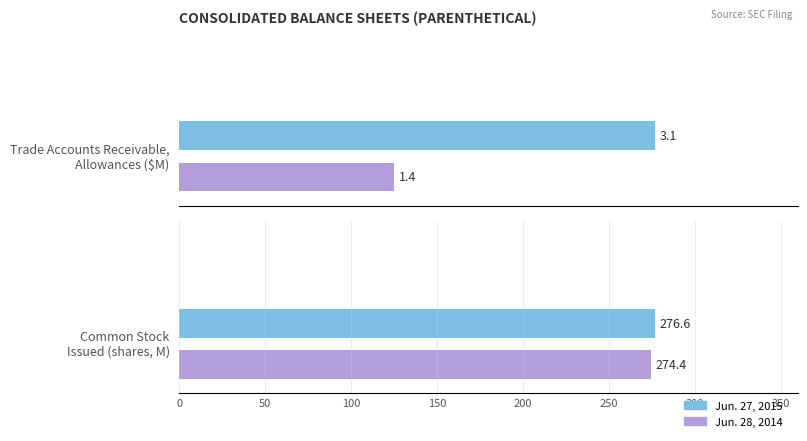

How many values in the Jun. 28, 2014 series exceed 1?

2